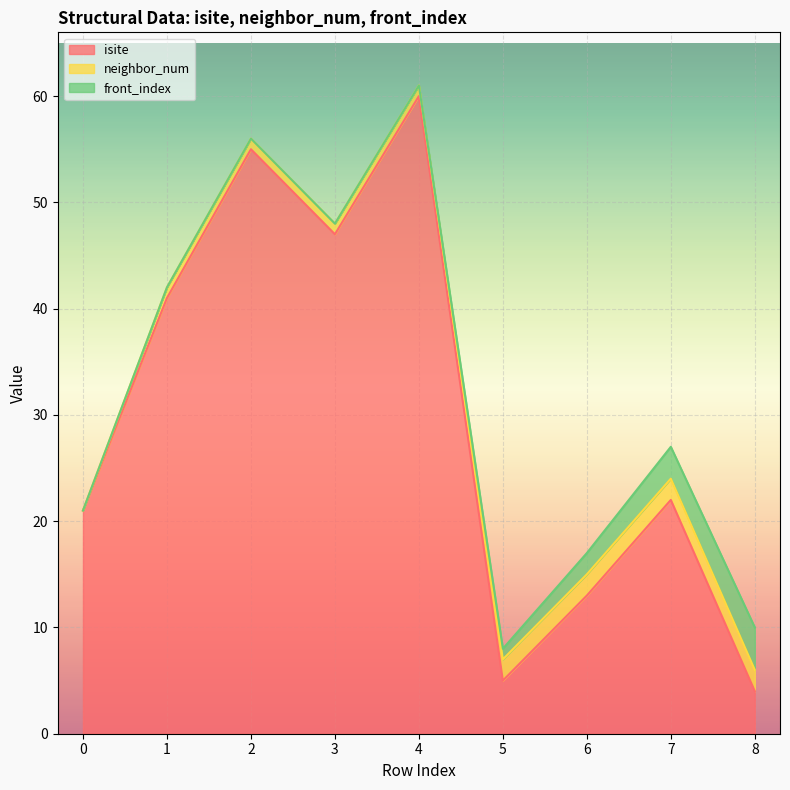

Rank the series by their maximum value, from highest to lowest.

isite, front_index, neighbor_num